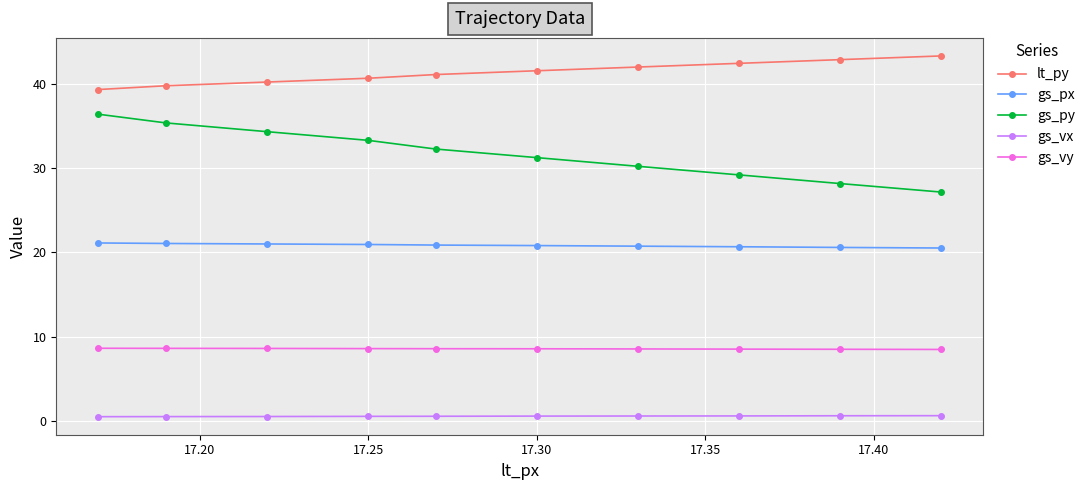

What is the smallest value displayed?

0.5